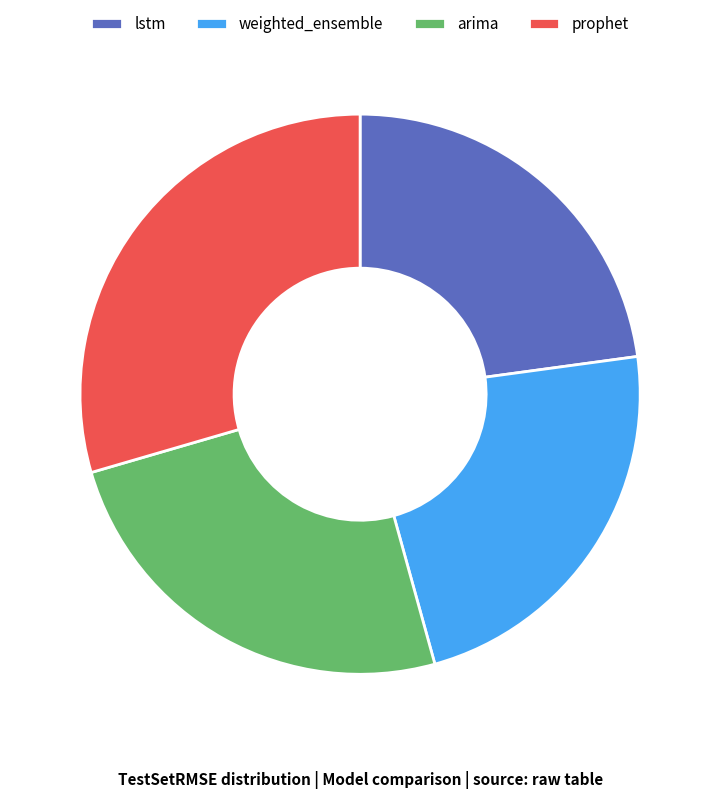

Is the sum of prophet and lstm greater than half?

Yes